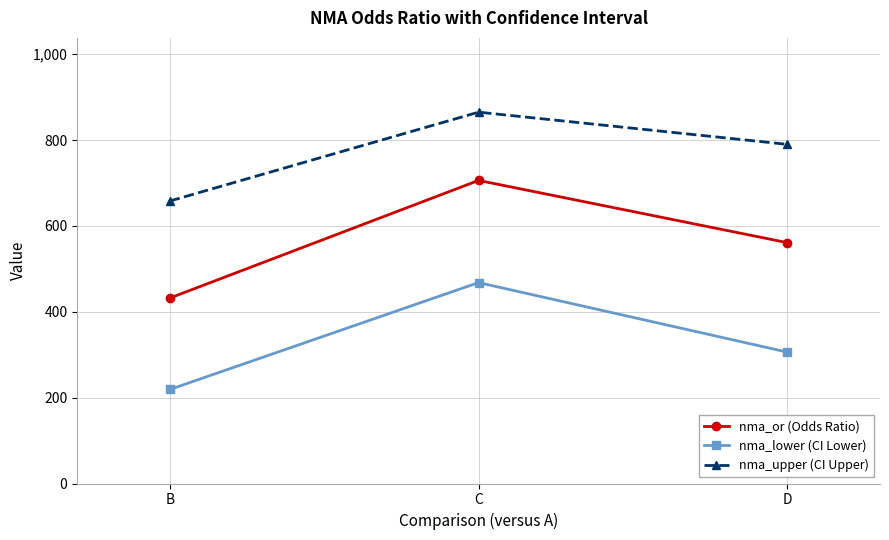

Reading left to right, what are all the values shown in this chart?

nma_or (Odds Ratio): 432	706	561
nma_lower (CI Lower): 219	468	306
nma_upper (CI Upper): 658	865	790